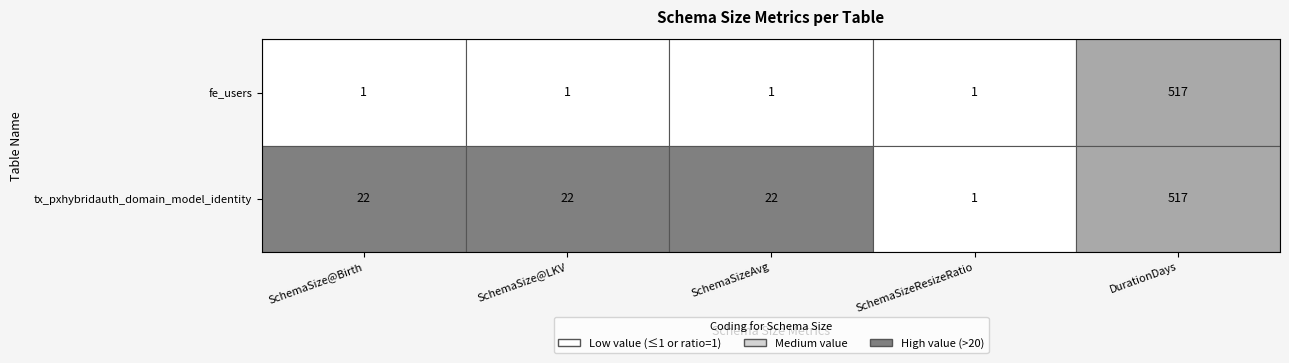

The SchemaSizeAvg series shows 1 at fe_users. True or false?

True